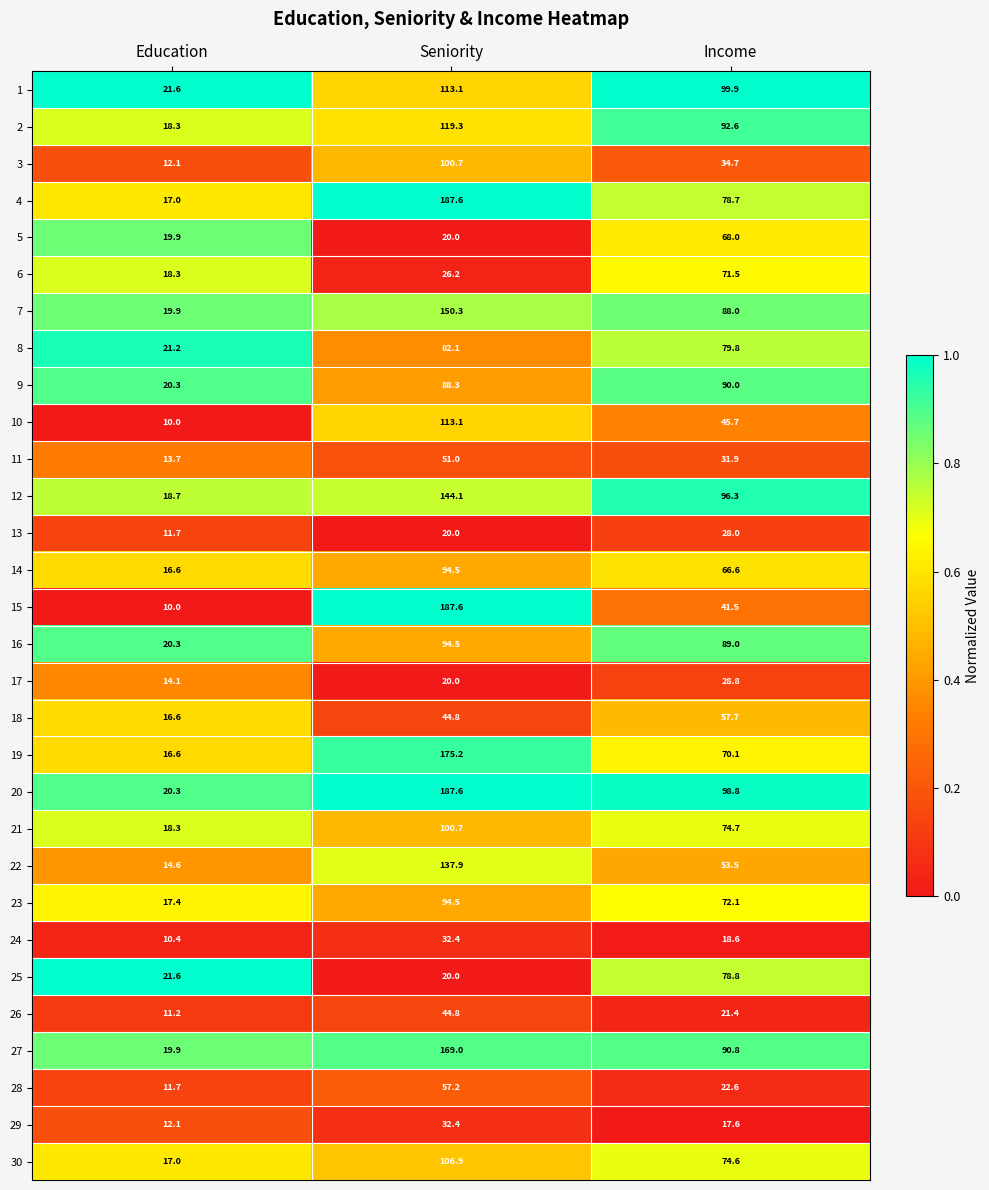

What is the total value across all series at Income?

1882.3